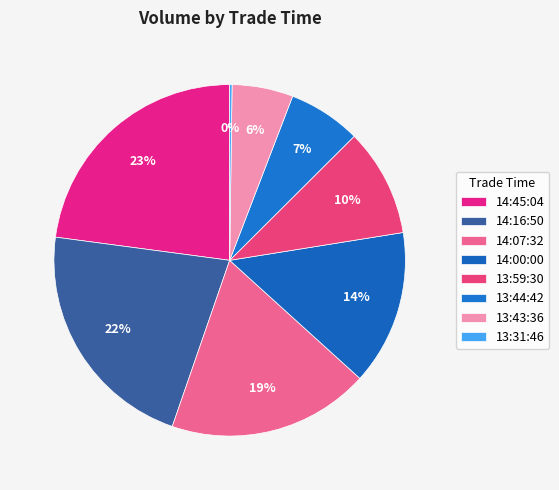

Rank the categories by value from lowest to highest.

13:31:46, 13:43:36, 13:44:42, 13:59:30, 14:00:00, 14:07:32, 14:16:50, 14:45:04